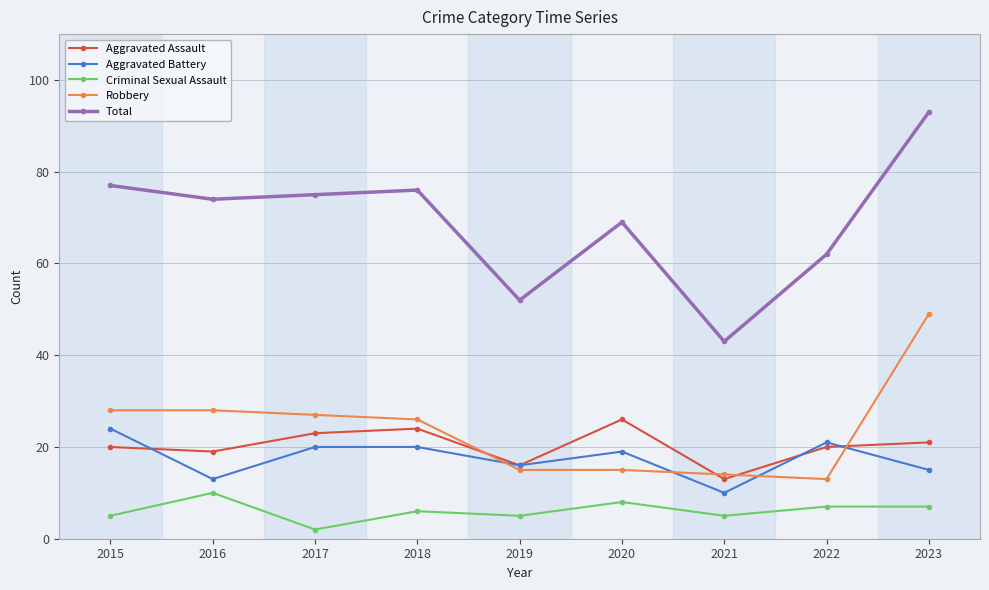

Which label corresponds to the smallest value in the chart?

2017